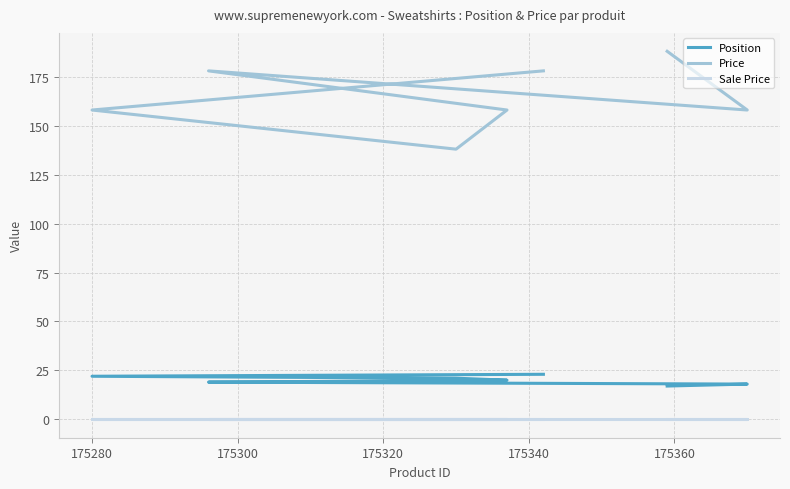

Which series has the largest range (max minus min)?

Price